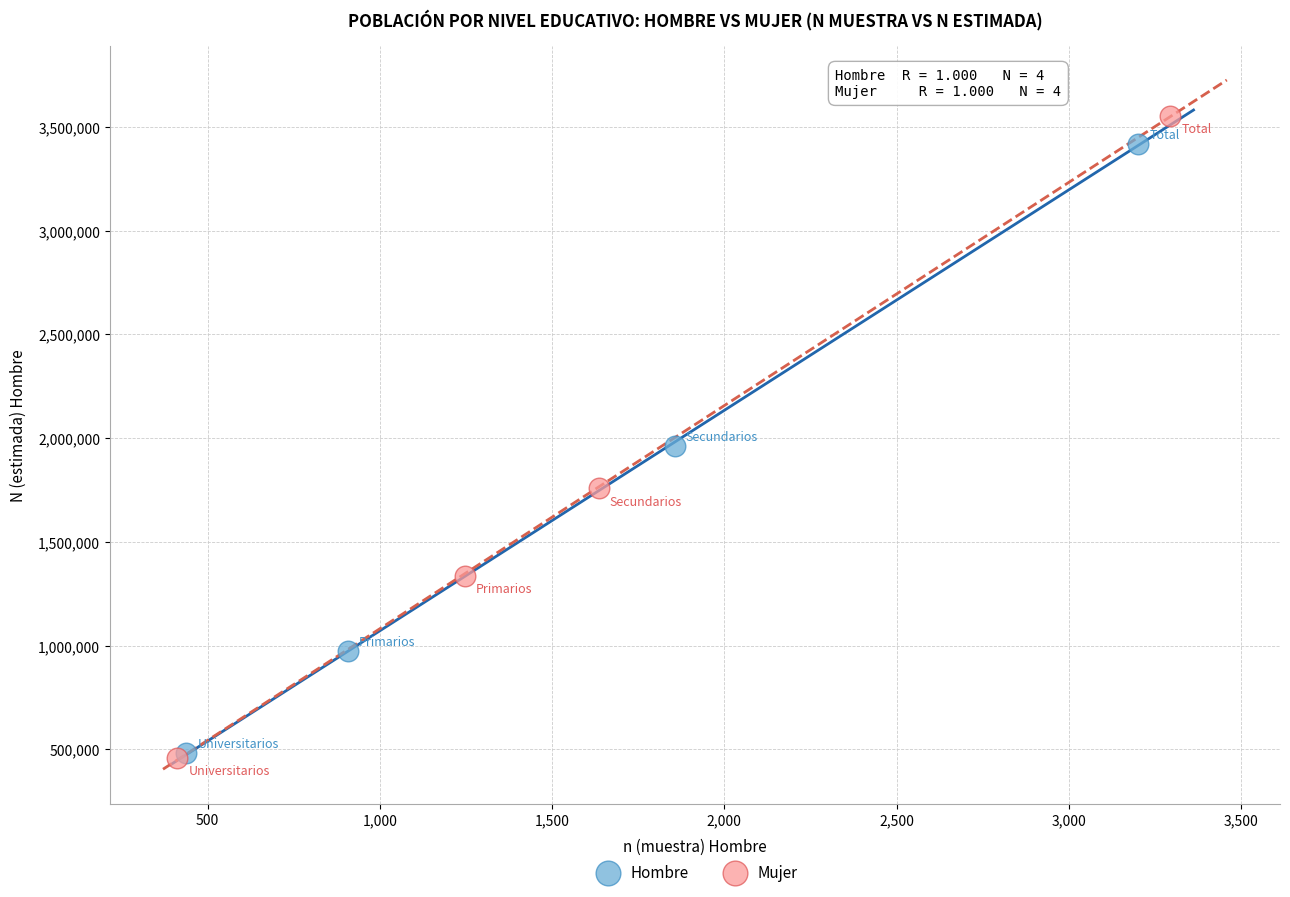

Which series has the largest Y range (max minus min)?

Mujer